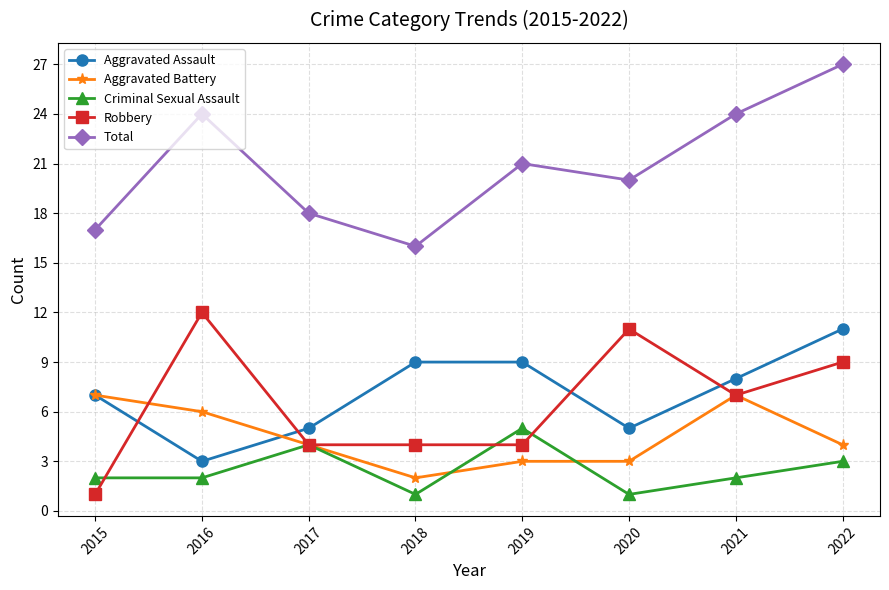

What is the approximate value of Aggravated Battery at 2019?

3